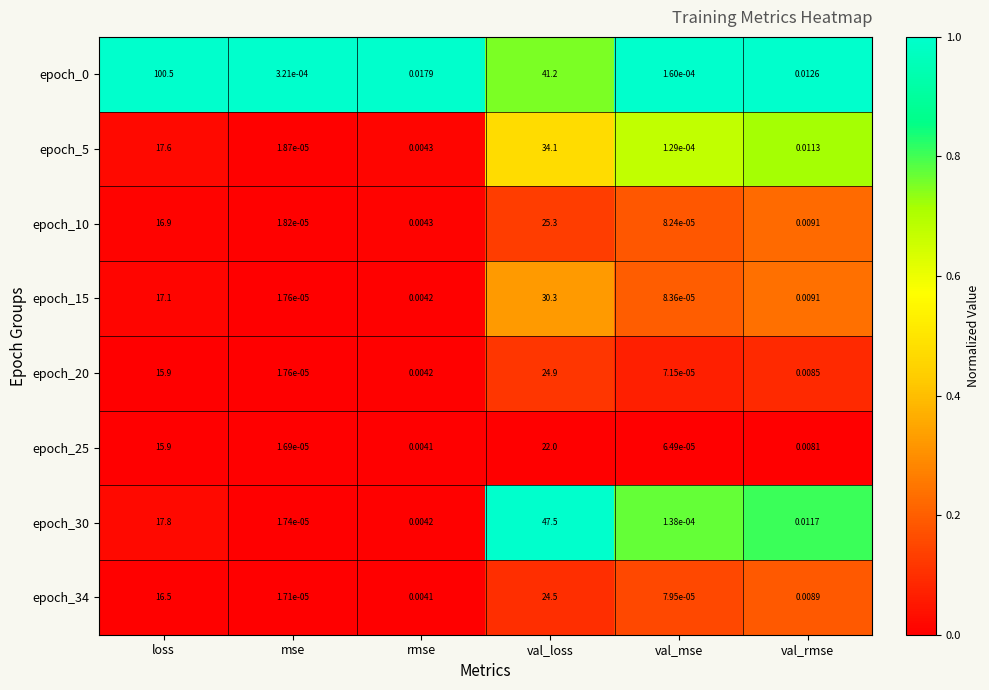

Where is epoch_34 nearest to the value 12?

loss